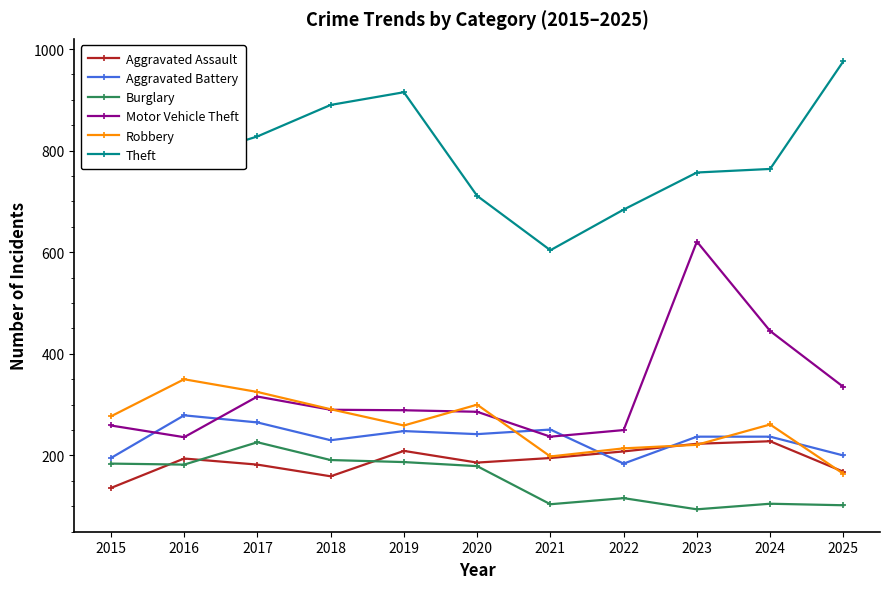

Which series has the largest total across all categories?

Theft